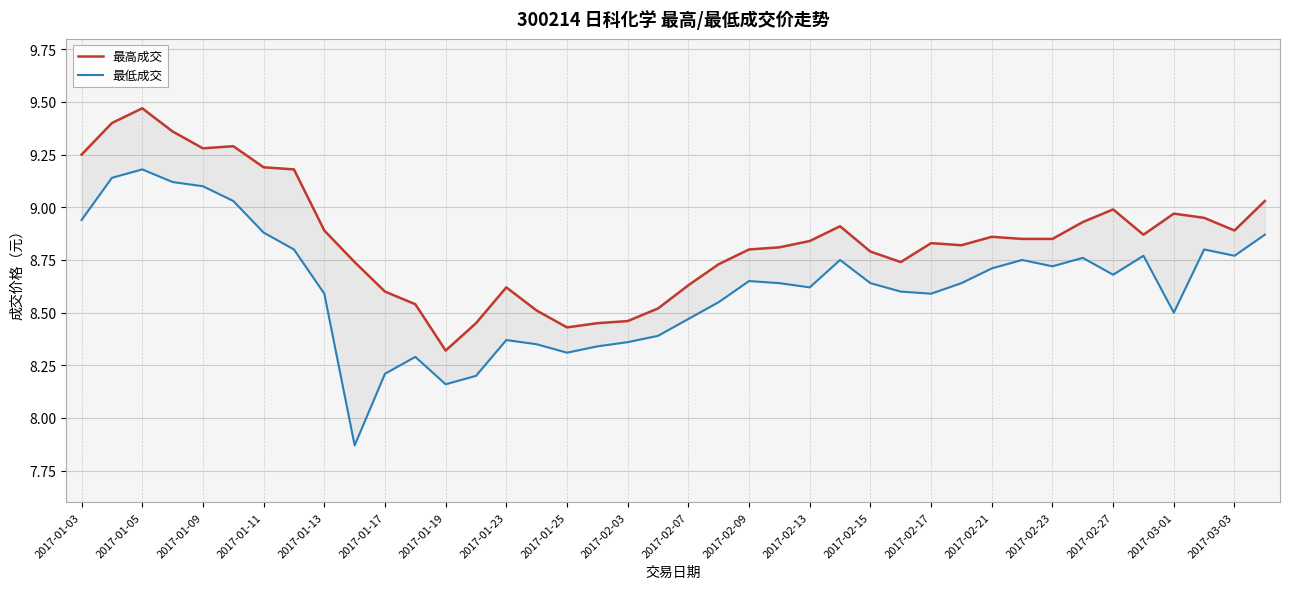

Between 2017-02-15 and 22, which series saw the biggest shift?

最低成交